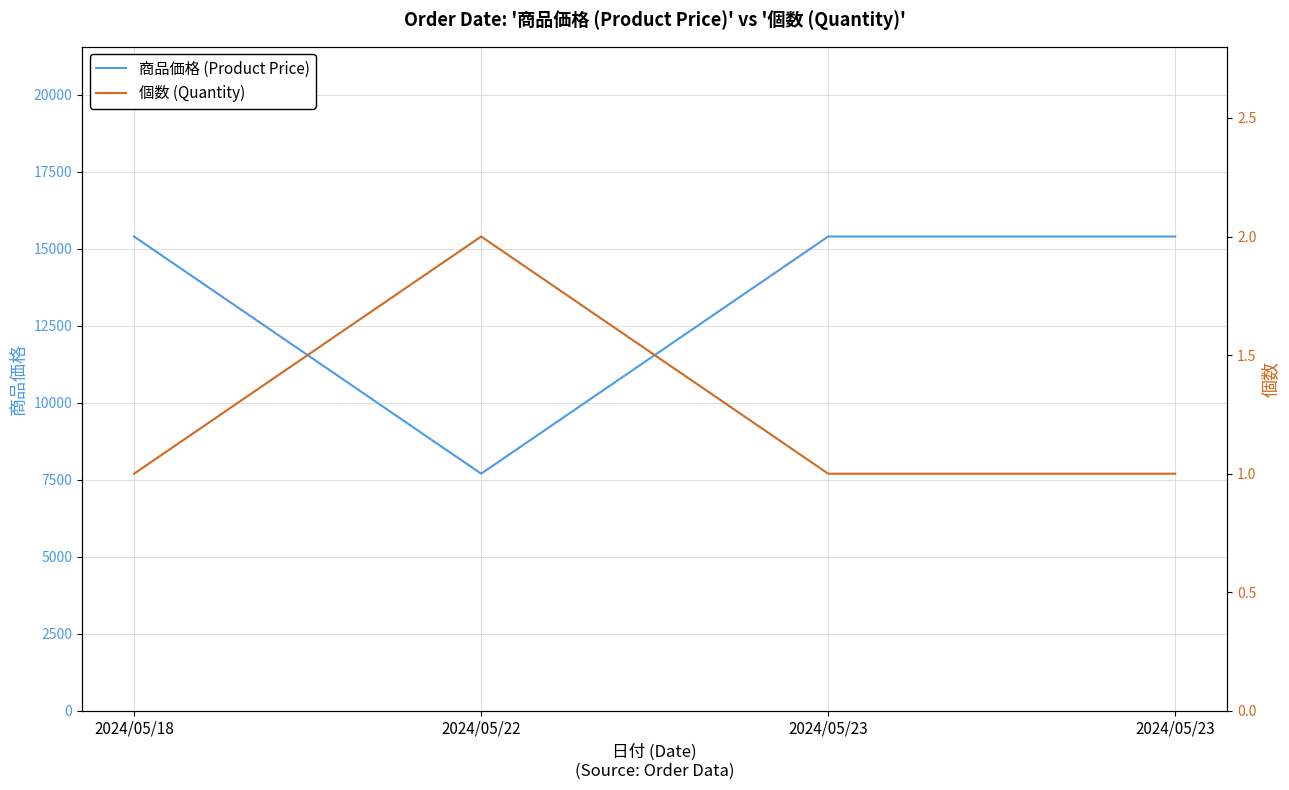

Which series changed the most between 2024/05/18 and 2024/05/23?

商品価格 (Product Price)